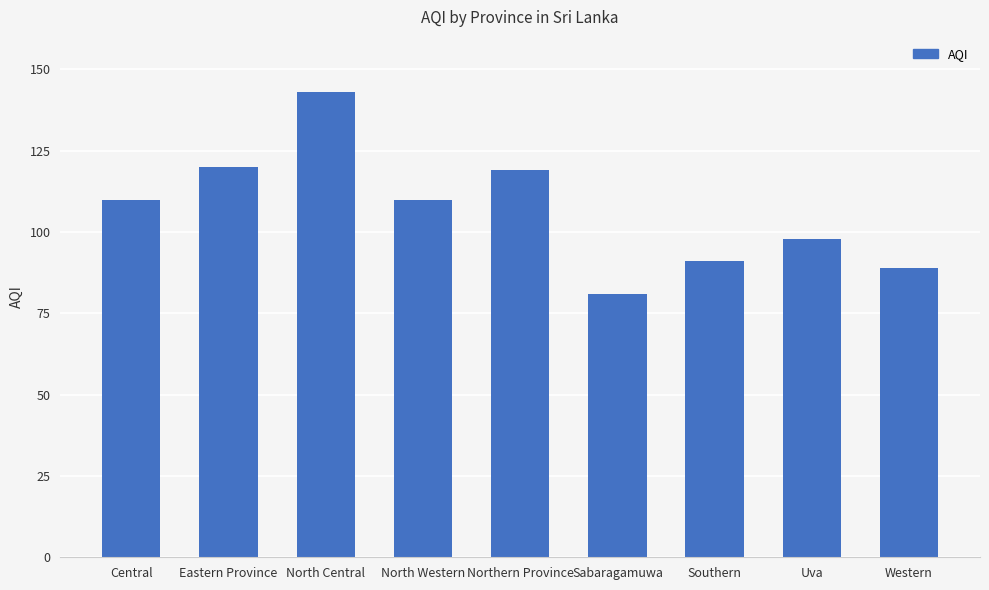

What is the ratio of the value at Uva to the value at Central?

0.9